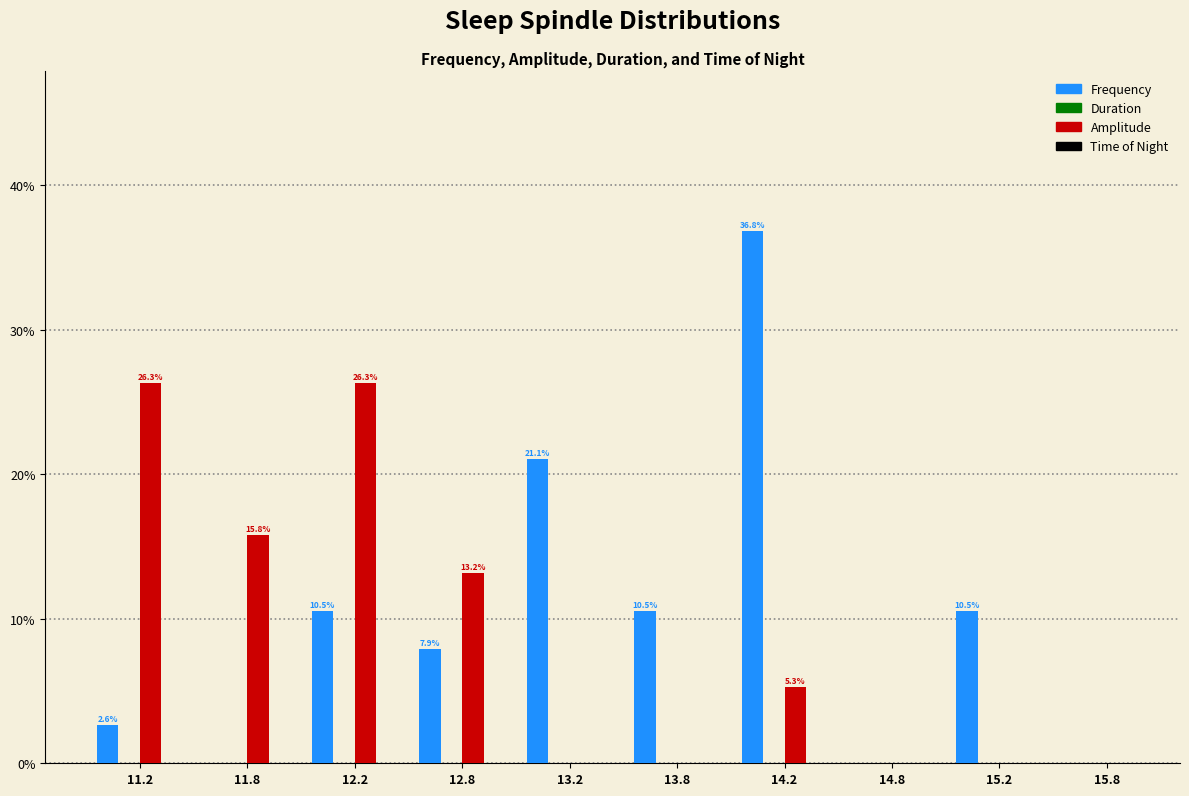

Reading right to left, what are all the values shown in this chart?

Frequency: 15.8=0.0	15.2=10.5	14.8=0.0	14.2=36.8	13.8=10.5	13.2=21.1	12.8=7.9	12.2=10.5	11.8=0.0	11.2=2.6
Amplitude: 15.8=0.0	15.2=0.0	14.8=0.0	14.2=5.3	13.8=0.0	13.2=0.0	12.8=13.2	12.2=26.3	11.8=15.8	11.2=26.3